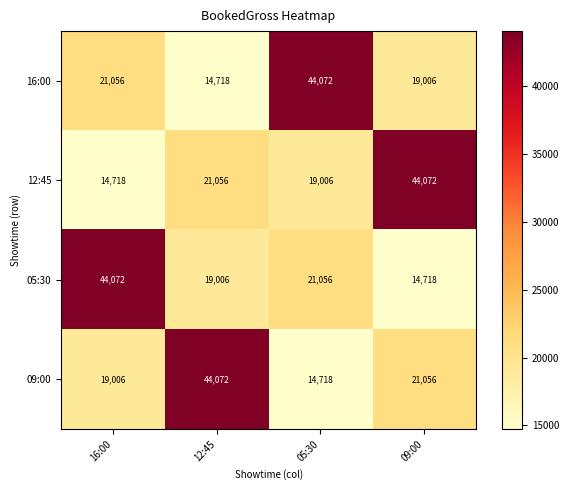

Is it true that 09:00 equals 19006 at 16:00?

True